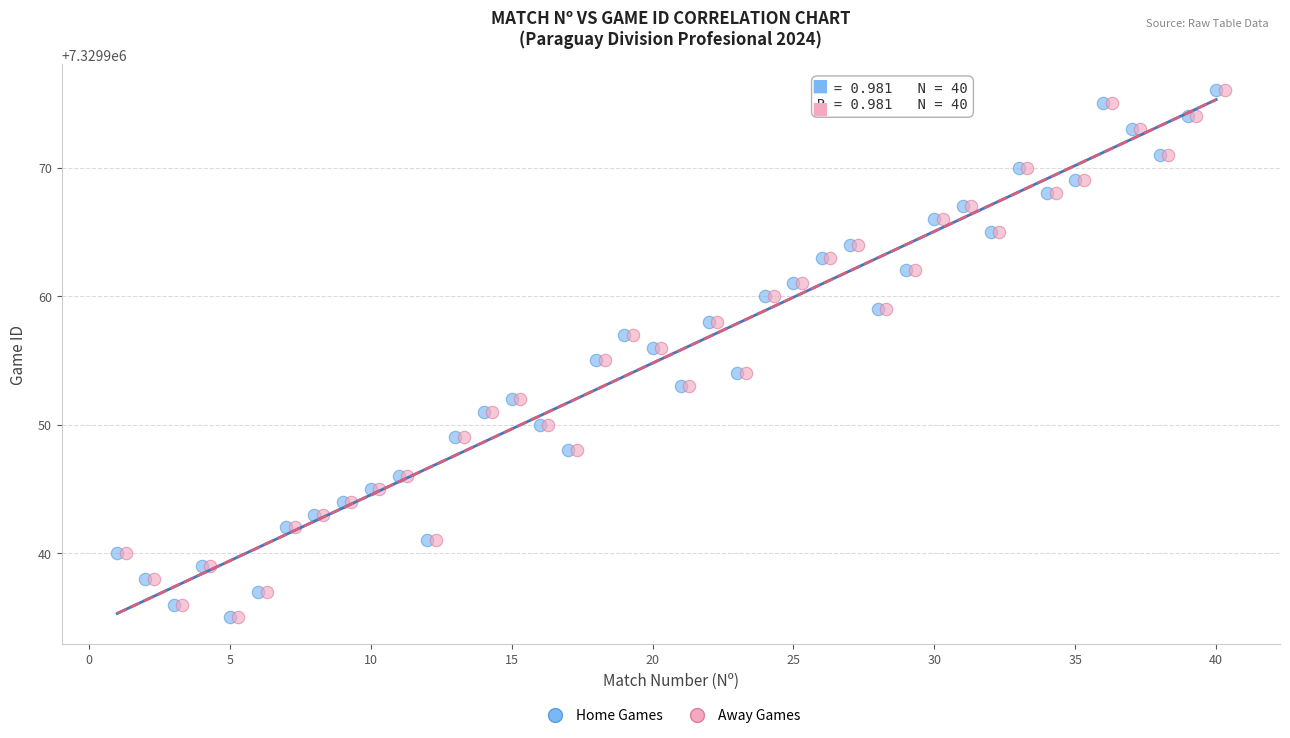

What are all the series names shown in the legend?

Home Games, Away Games